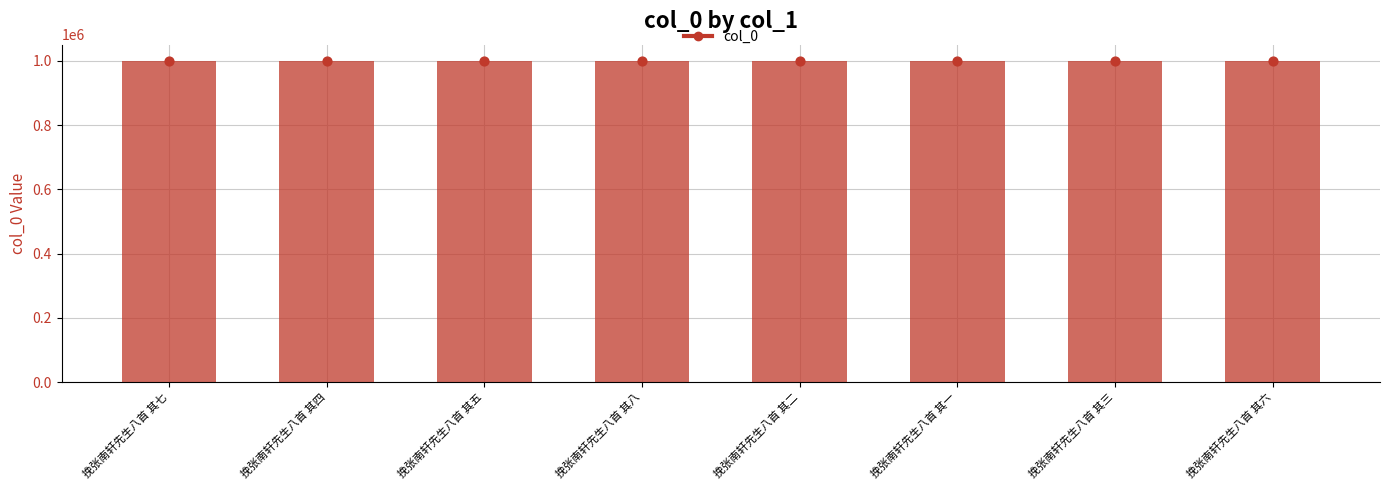

What is the ratio of the value at 挽张南轩先生八首 其七 to the value at 挽张南轩先生八首 其六?

1.0